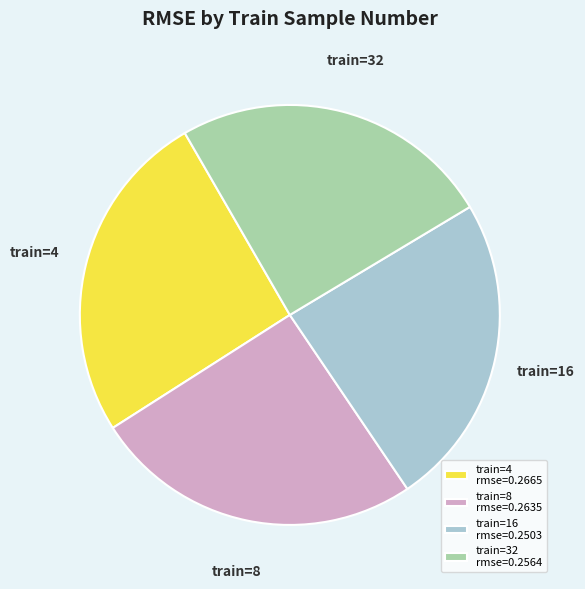

Which has a higher value, train=4 rmse=0.2665 or train=32 rmse=0.2564?

train=4 rmse=0.2665